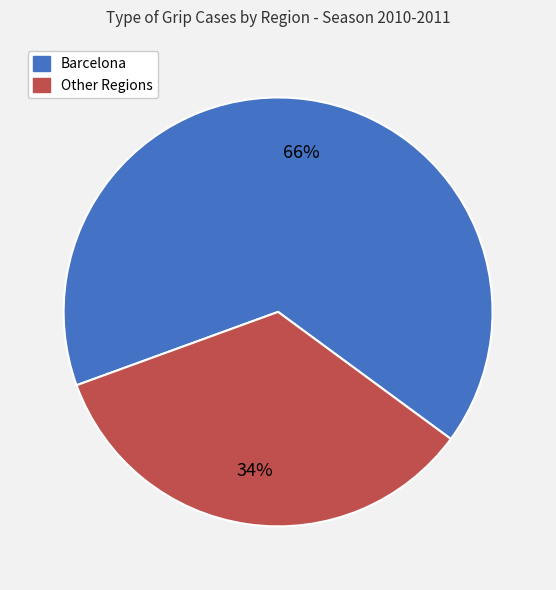

The Barcelona slice represents 66% of the pie. True or false?

True